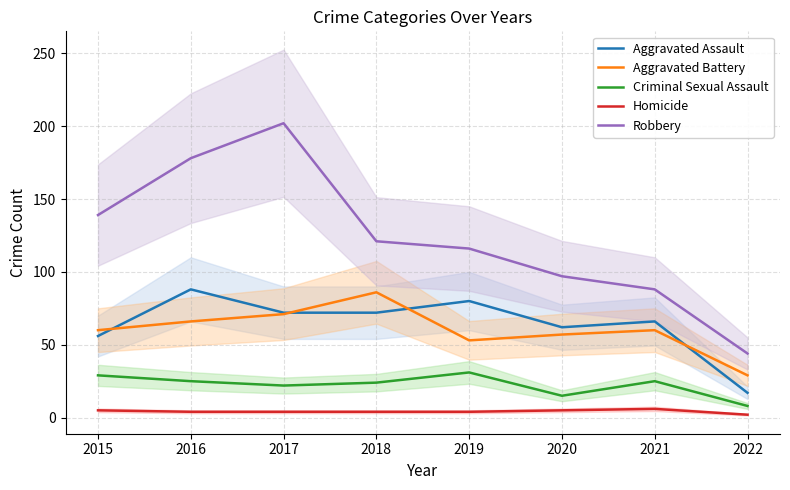

Rank the categories by Criminal Sexual Assault value from lowest to highest.

2022, 2020, 2017, 2018, 2016, 2021, 2015, 2019